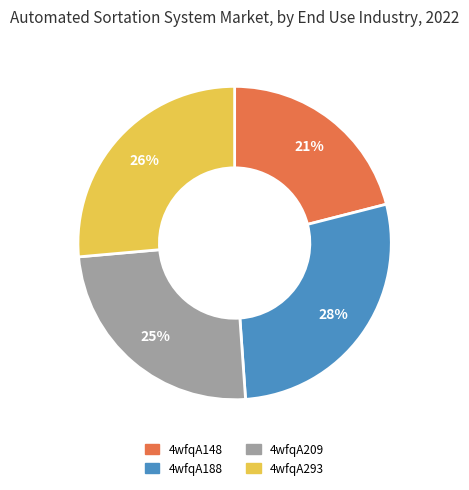

Count the number of slices in the pie.

4